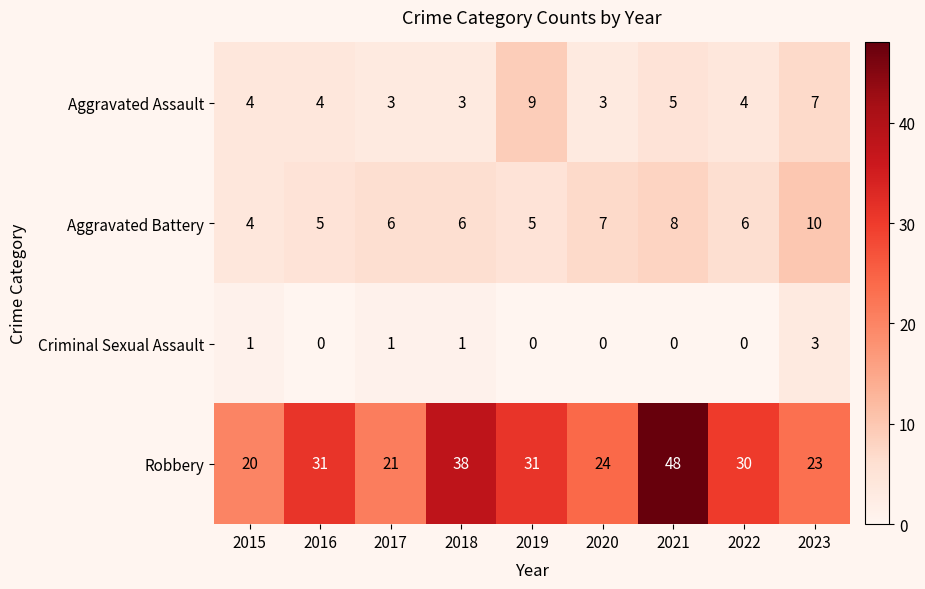

Rank the series by their maximum value, from highest to lowest.

Robbery, Aggravated Battery, Aggravated Assault, Criminal Sexual Assault